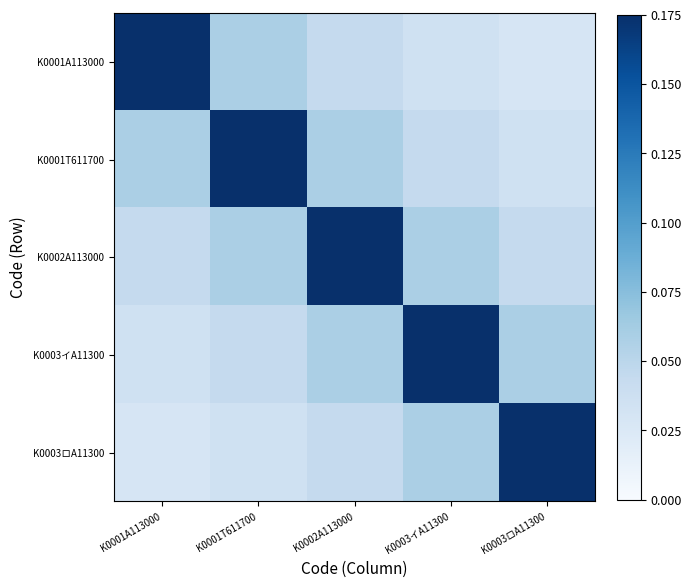

What is the spread (max minus min) of values at K0003イA11300?

0.1